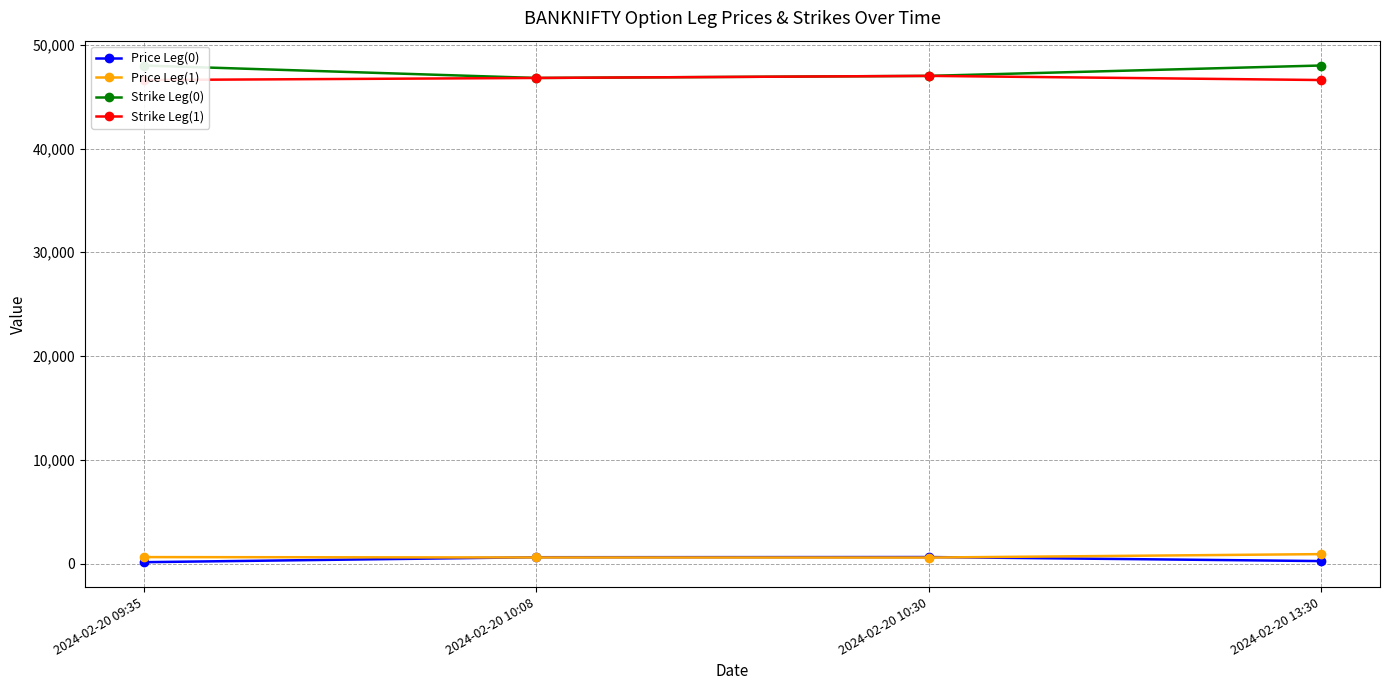

True or false: Strike Leg(1) and Strike Leg(0) cross at least once.

False